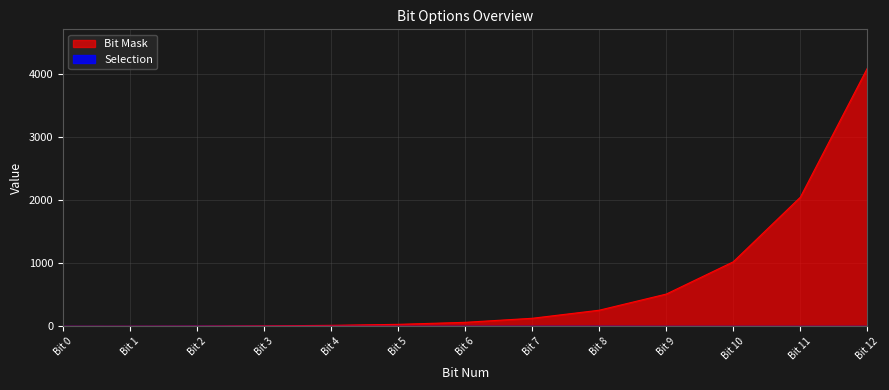

At which category does the chart reach its peak across all series?

Bit 12